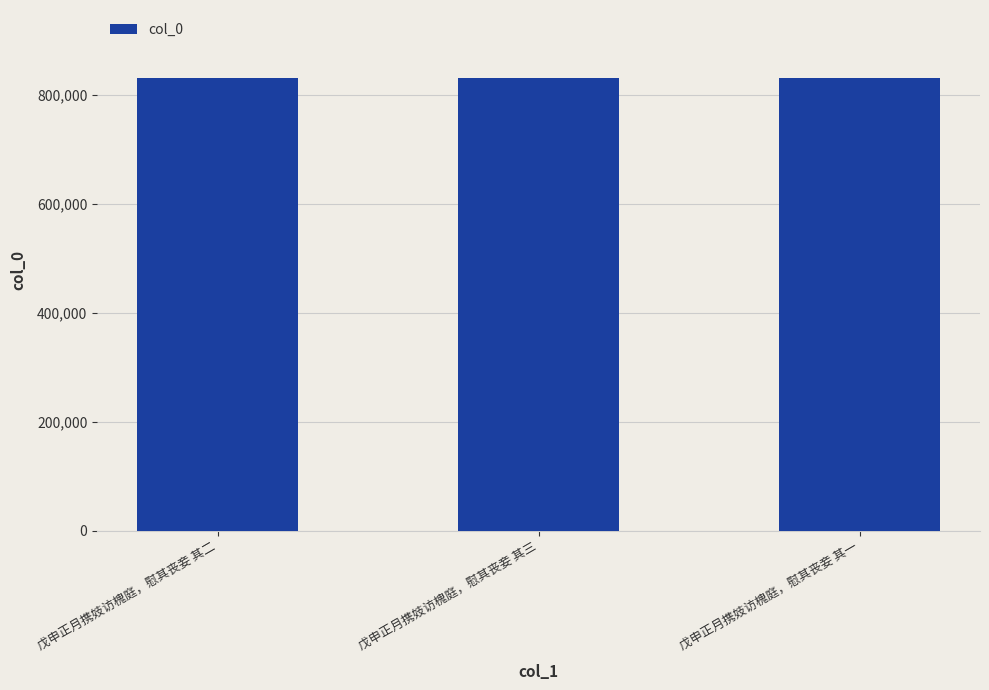

What is the difference between the values at 戊申正月携妓访槐庭，慰其丧妾 其二 and 戊申正月携妓访槐庭，慰其丧妾 其一?

1